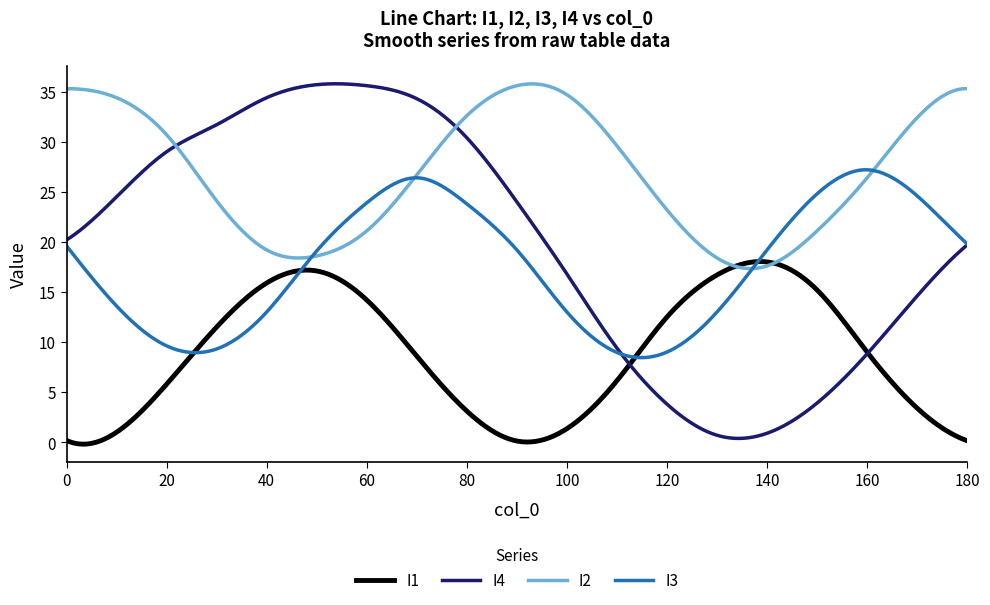

What is the sum of all I3 values?

7051.9